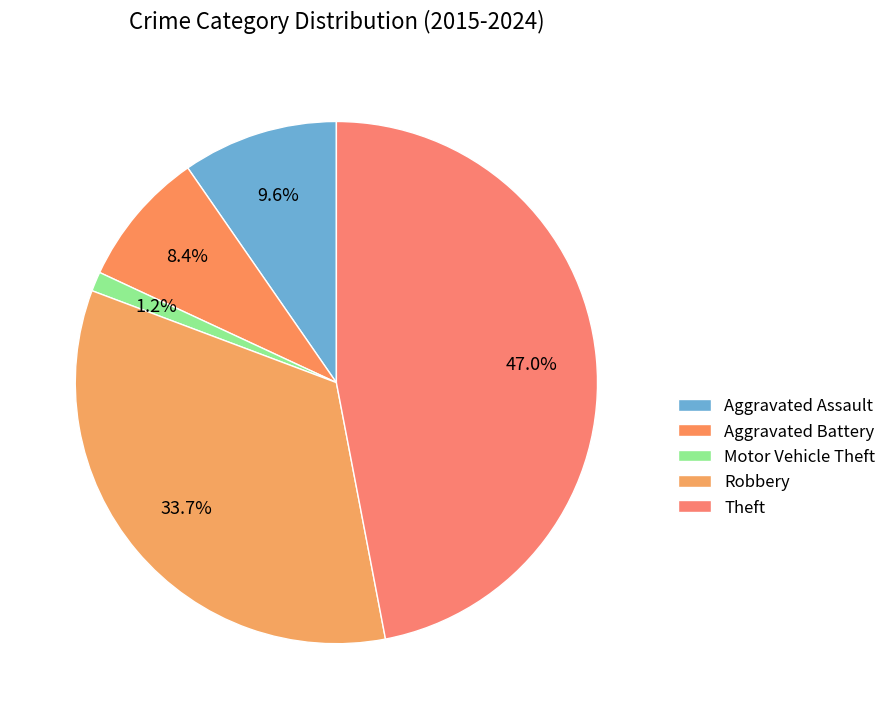

To the nearest percent, what percentage of the pie is Theft?

47%